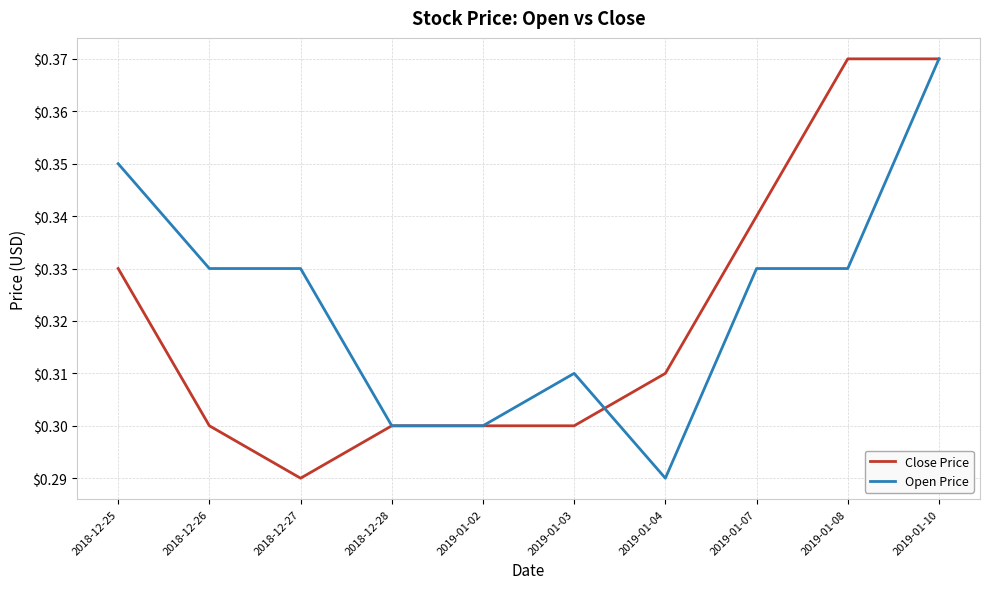

Is this an area chart (filled region under the line)?

No